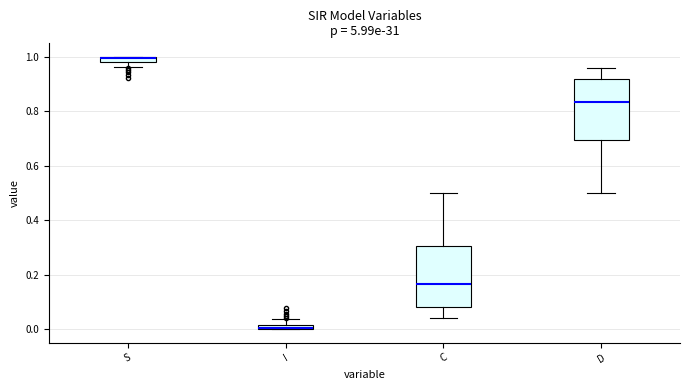

Where is the lower edge of the box for S on the y-axis? The values are not printed on the chart, so give them approximately, as read against the axis.

0.98